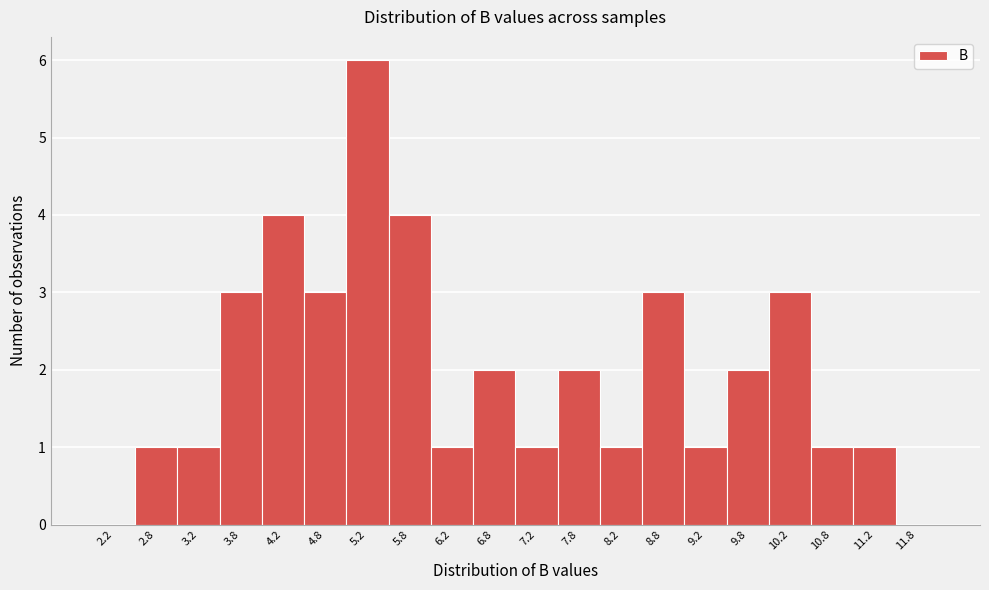

What is the height of the bar covering 8.0 to 8.5 on the x-axis? The values are not printed on the chart, so give them approximately, as read against the axis.

1